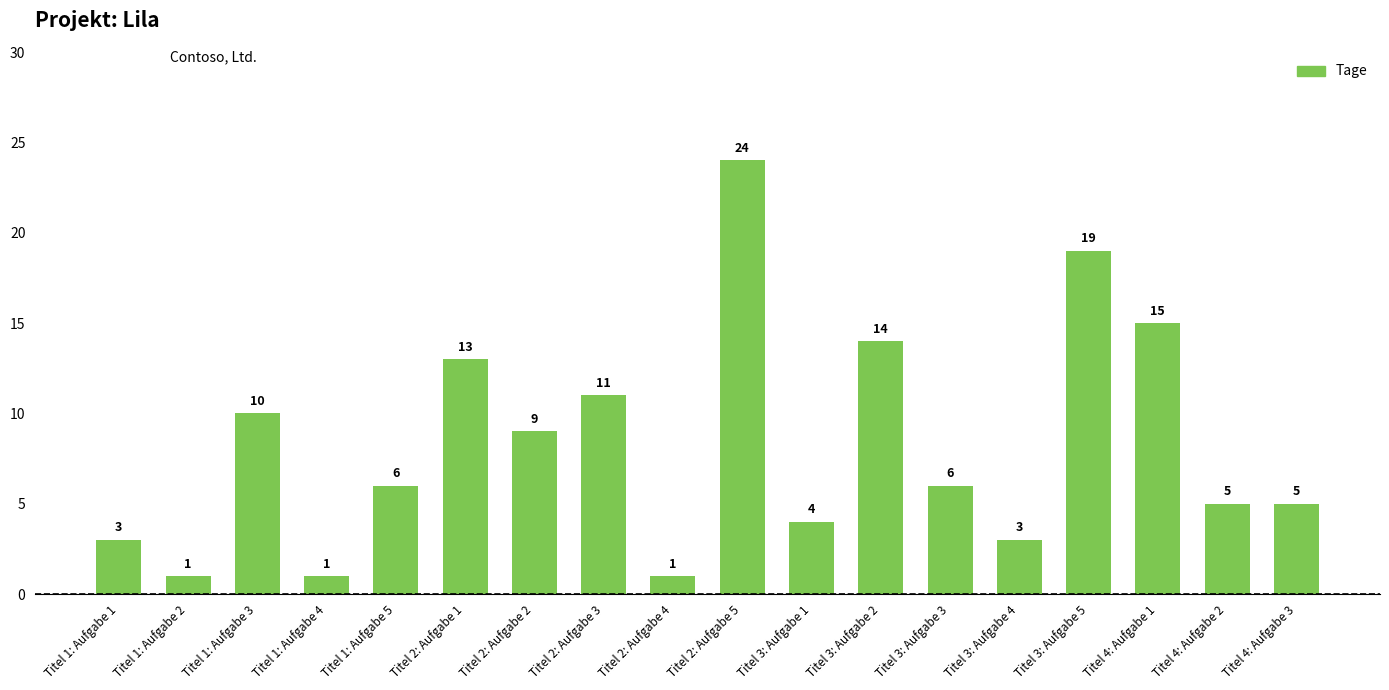

What is the greatest value displayed?

24